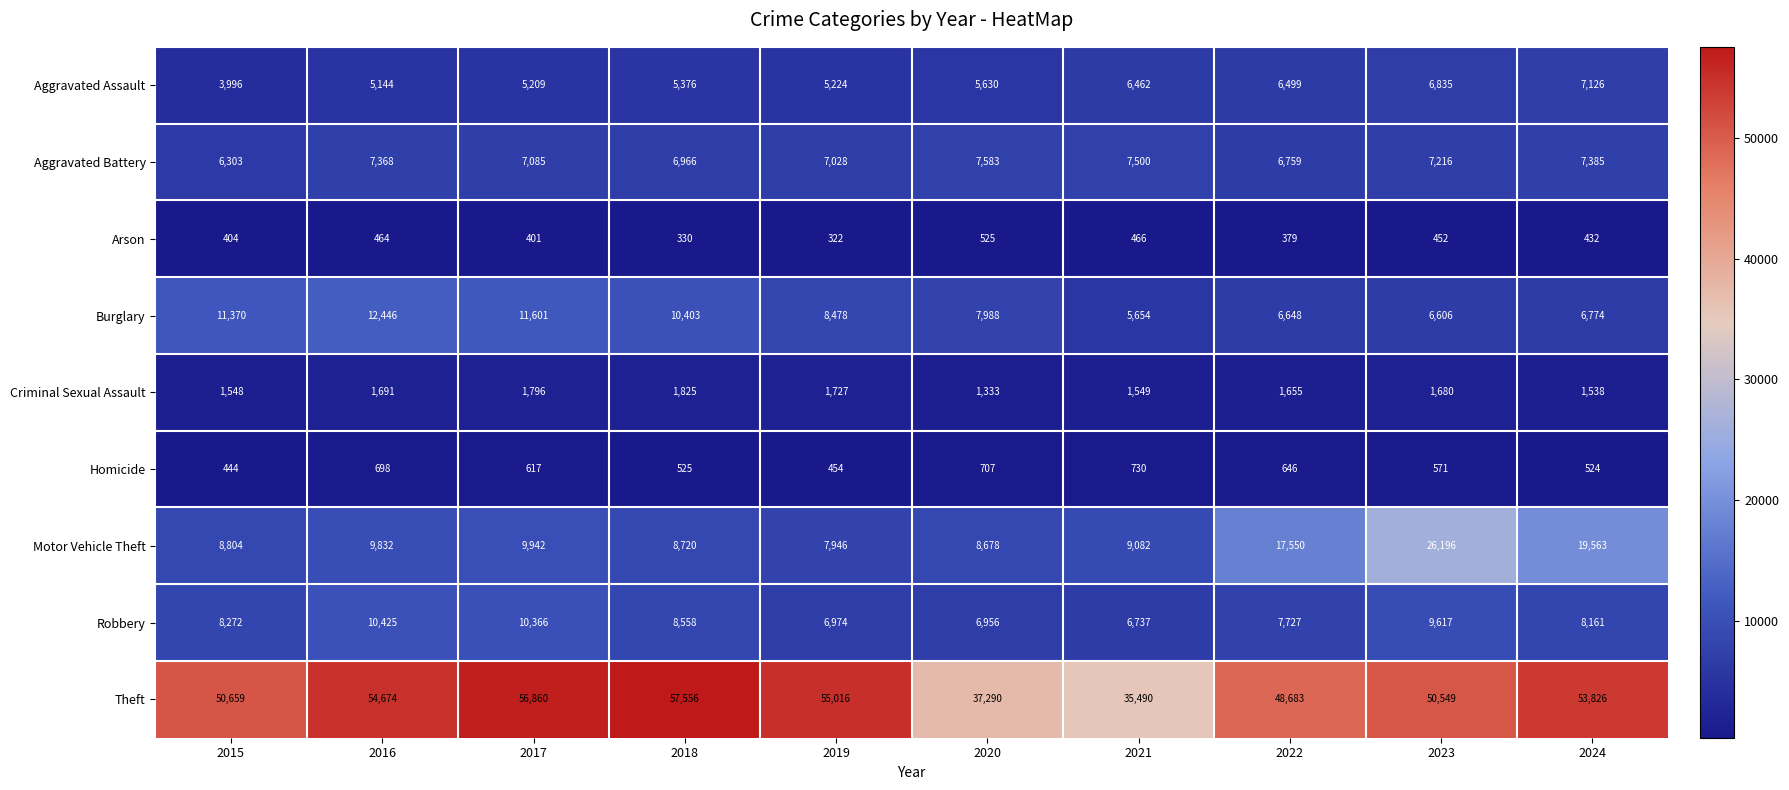

What is the sum of the Robbery values at 2017 and 2024?

18527